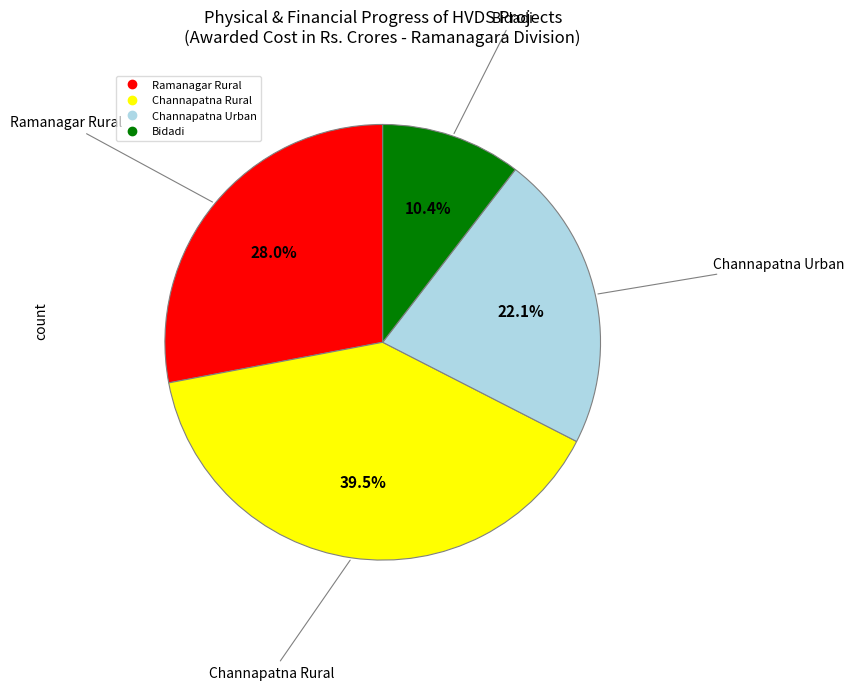

Rank the categories by value from highest to lowest.

Channapatna Rural, Ramanagar Rural, Channapatna Urban, Bidadi